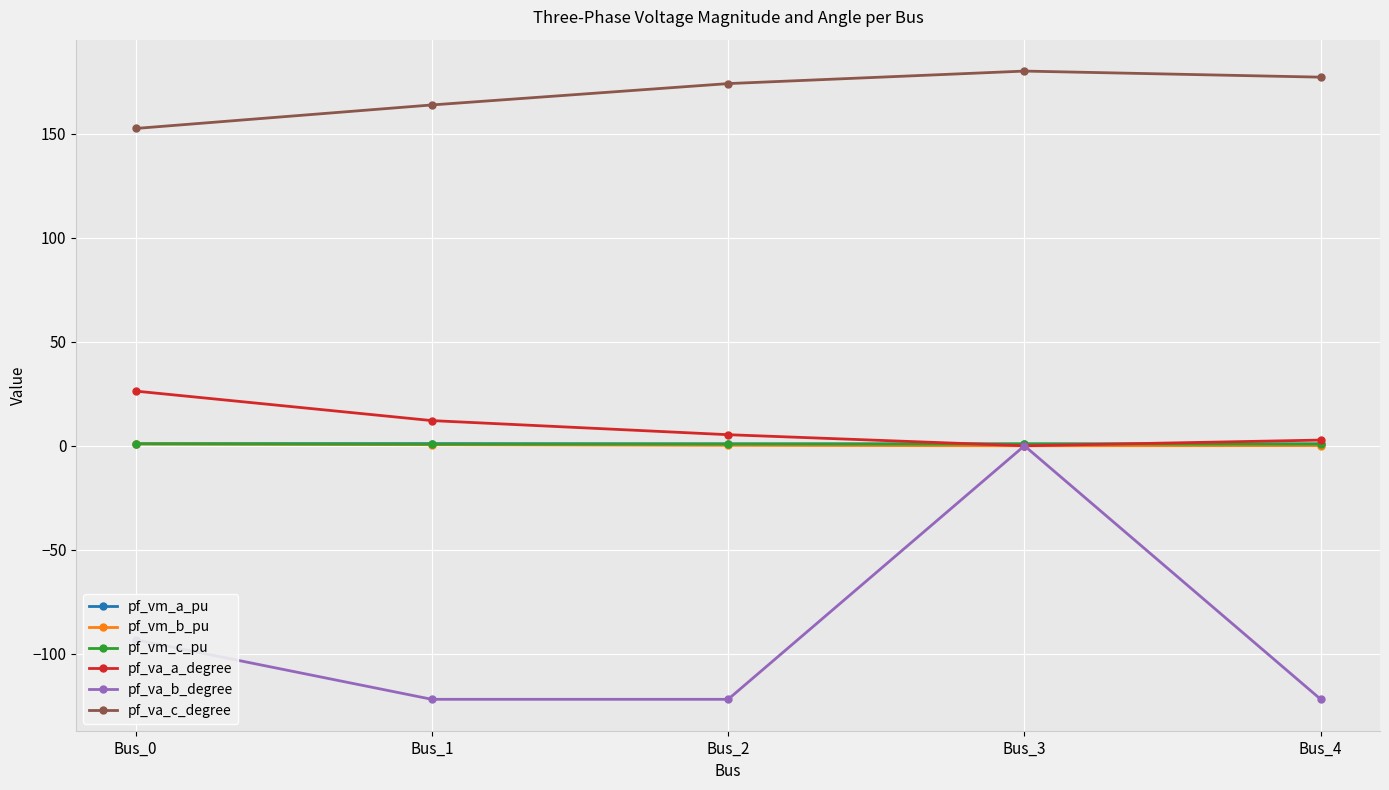

Which series has the widest spread of values?

pf_va_b_degree